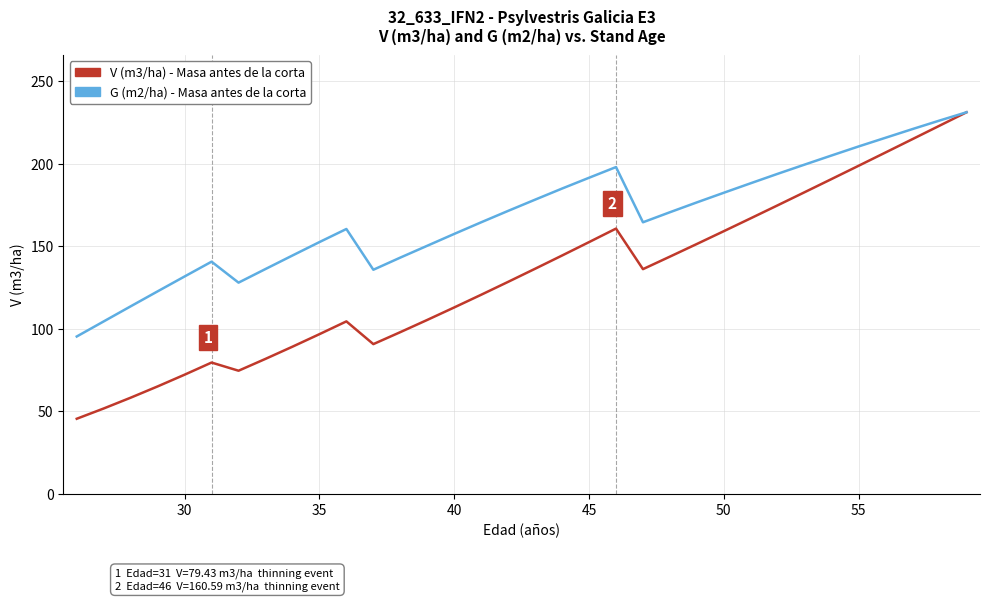

What is the greatest value displayed?

231.1